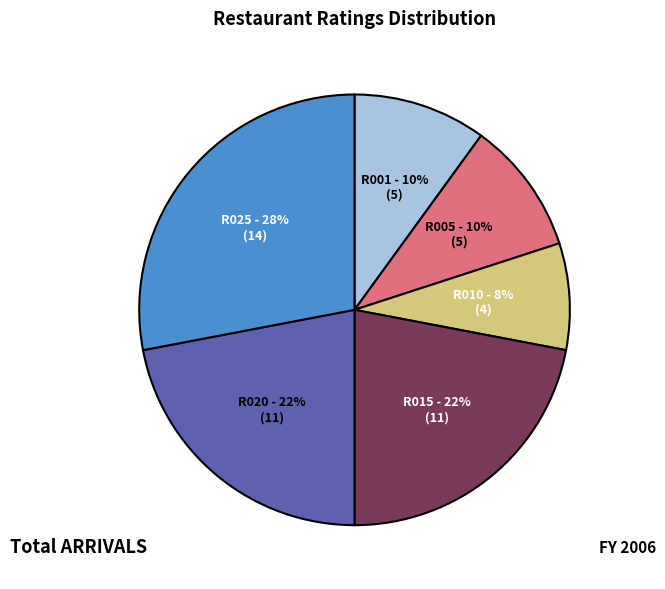

Count the number of slices in the pie.

6